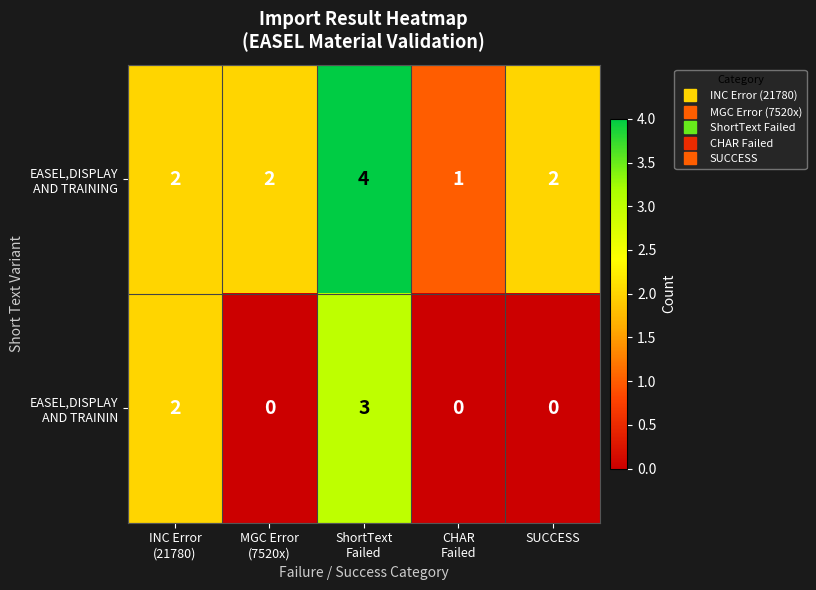

How many series are shown in this chart?

2